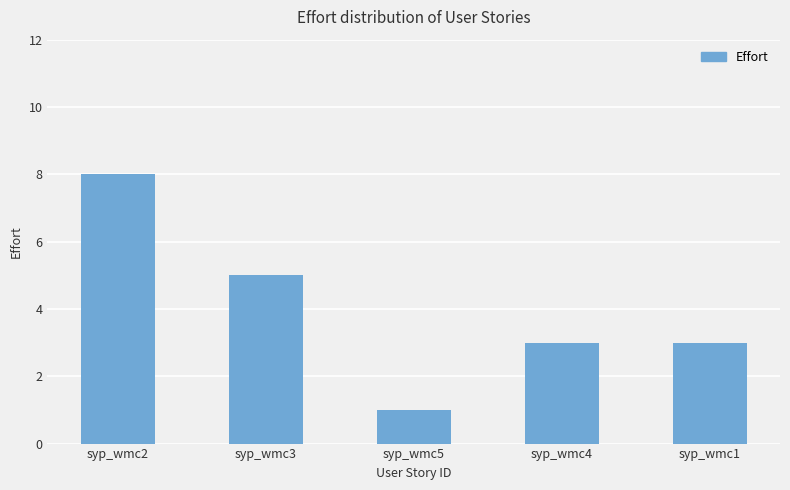

What is the difference between the second highest and minimum values?

4